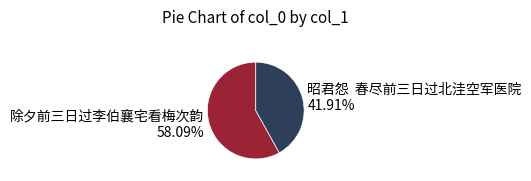

To the nearest percent, what is the average slice percentage?

50%